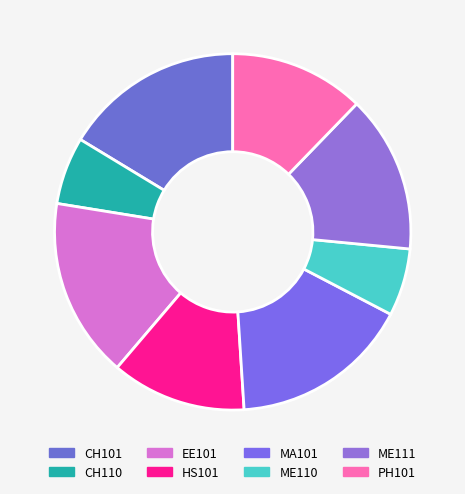

How much of the chart is everything except CH101?

83.7%